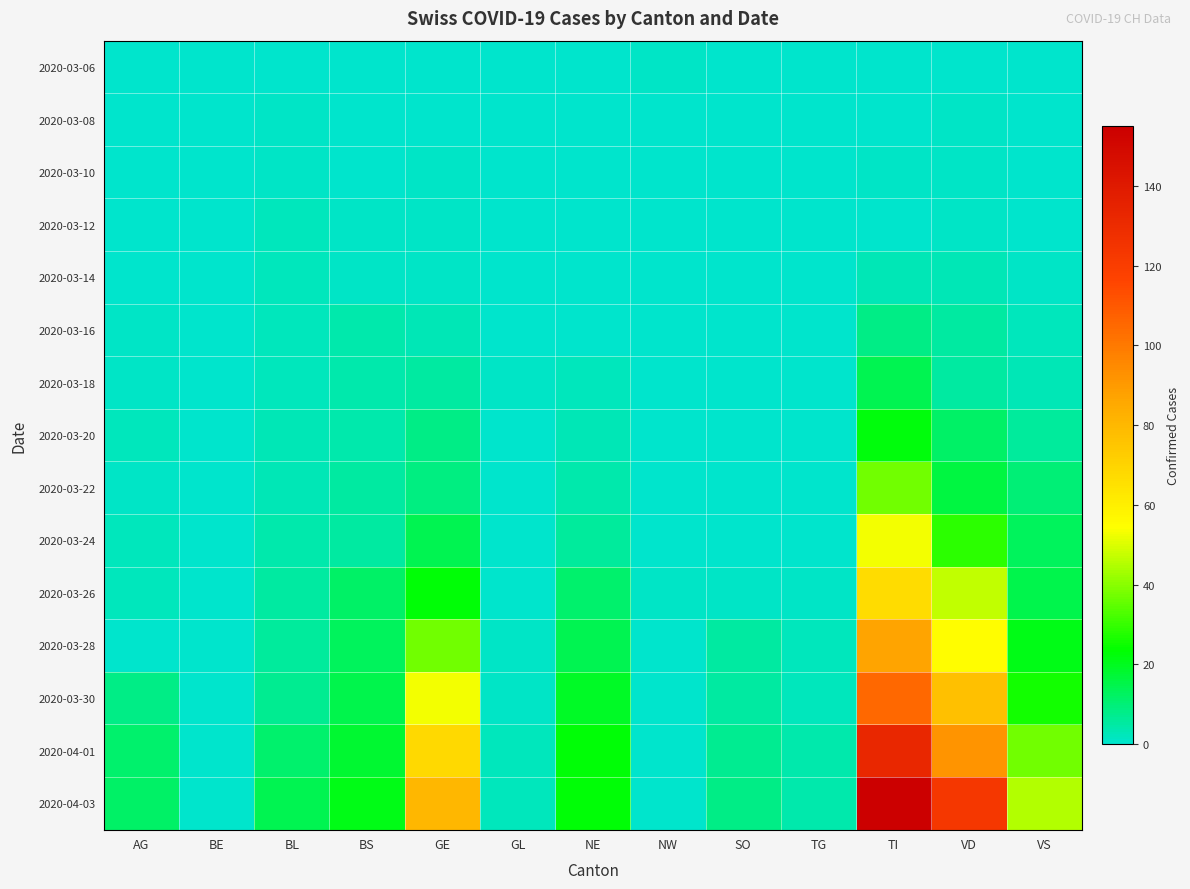

Reading right to left, what are all the values shown in this chart?

2020-03-06: VS=0	VD=0	TI=0	TG=0	SO=0	NW=1	NE=0	GL=0	GE=0	BS=0	BL=0	BE=0	AG=0
2020-03-08: VS=0	VD=1	TI=0	TG=0	SO=0	NW=0	NE=0	GL=0	GE=0	BS=0	BL=1	BE=0	AG=0
2020-03-10: VS=0	VD=1	TI=1	TG=0	SO=0	NW=0	NE=0	GL=0	GE=1	BS=0	BL=1	BE=0	AG=0
2020-03-12: VS=0	VD=1	TI=0	TG=0	SO=0	NW=0	NE=0	GL=0	GE=1	BS=1	BL=2	BE=0	AG=0
2020-03-14: VS=1	VD=3	TI=3	TG=0	SO=0	NW=0	NE=0	GL=0	GE=1	BS=1	BL=2	BE=0	AG=0
2020-03-16: VS=2	VD=5	TI=8	TG=0	SO=0	NW=0	NE=0	GL=0	GE=3	BS=4	BL=2	BE=0	AG=1
2020-03-18: VS=3	VD=5	TI=14	TG=0	SO=0	NW=0	NE=2	GL=1	GE=5	BS=4	BL=2	BE=0	AG=1
2020-03-20: VS=6	VD=12	TI=22	TG=0	SO=0	NW=0	NE=3	GL=0	GE=8	BS=4	BL=3	BE=0	AG=2
2020-03-22: VS=10	VD=16	TI=37	TG=0	SO=0	NW=0	NE=4	GL=0	GE=9	BS=5	BL=3	BE=0	AG=1
2020-03-24: VS=13	VD=29	TI=53	TG=0	SO=0	NW=0	NE=6	GL=0	GE=14	BS=5	BL=4	BE=0	AG=2
2020-03-26: VS=15	VD=47	TI=67	TG=1	SO=1	NW=1	NE=11	GL=0	GE=23	BS=12	BL=5	BE=0	AG=2
2020-03-28: VS=21	VD=55	TI=87	TG=2	SO=5	NW=0	NE=14	GL=1	GE=37	BS=13	BL=6	BE=0	AG=0
2020-03-30: VS=26	VD=77	TI=105	TG=2	SO=5	NW=0	NE=19	GL=1	GE=53	BS=15	BL=7	BE=0	AG=8
2020-04-01: VS=37	VD=92	TI=132	TG=4	SO=7	NW=0	NE=23	GL=2	GE=68	BS=18	BL=11	BE=0	AG=11
2020-04-03: VS=45	VD=123	TI=155	TG=4	SO=8	NW=0	NE=23	GL=2	GE=80	BS=21	BL=14	BE=0	AG=12